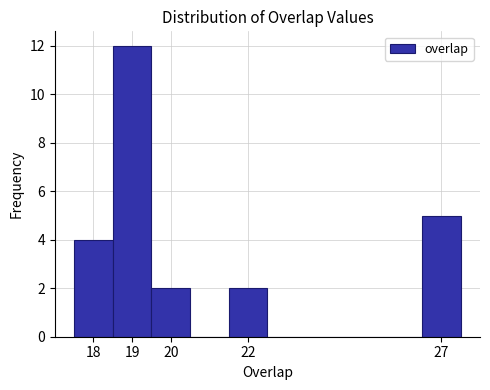

Reading left to right, list every bar in this chart as the range it spans on the x-axis followed by its height. The values are not printed on the chart, so give them approximately, as read against the axis.

17.5 to 18.5: 4
18.5 to 19.5: 12
19.5 to 20.5: 2
20.5 to 21.5: 0
21.5 to 22.5: 2
22.5 to 23.5: 0
23.5 to 24.5: 0
24.5 to 25.5: 0
25.5 to 26.5: 0
26.5 to 27.5: 5